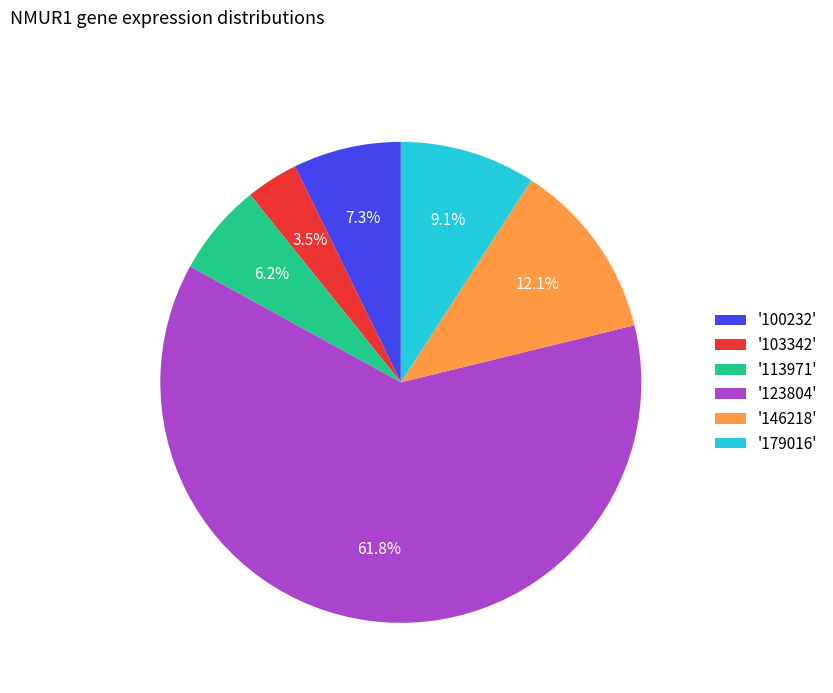

Which category has the biggest portion of the pie?

'123804'